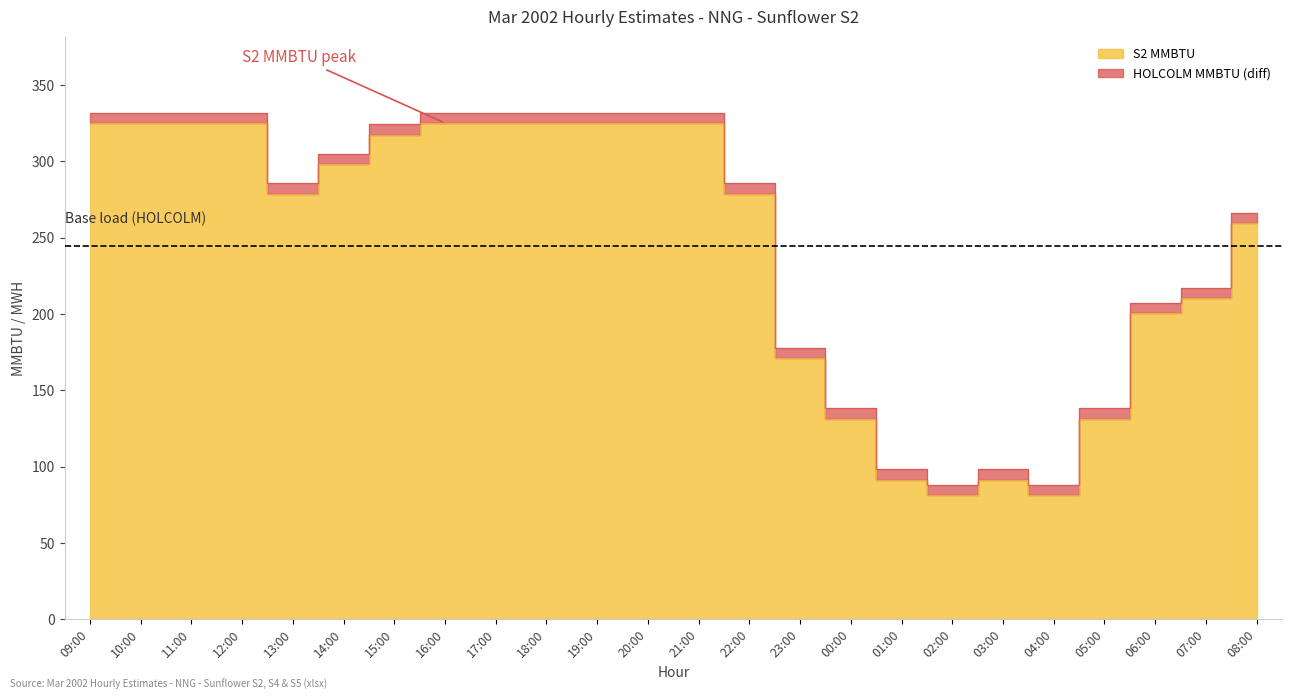

How many data points in S2 MWH are less than 298?

12